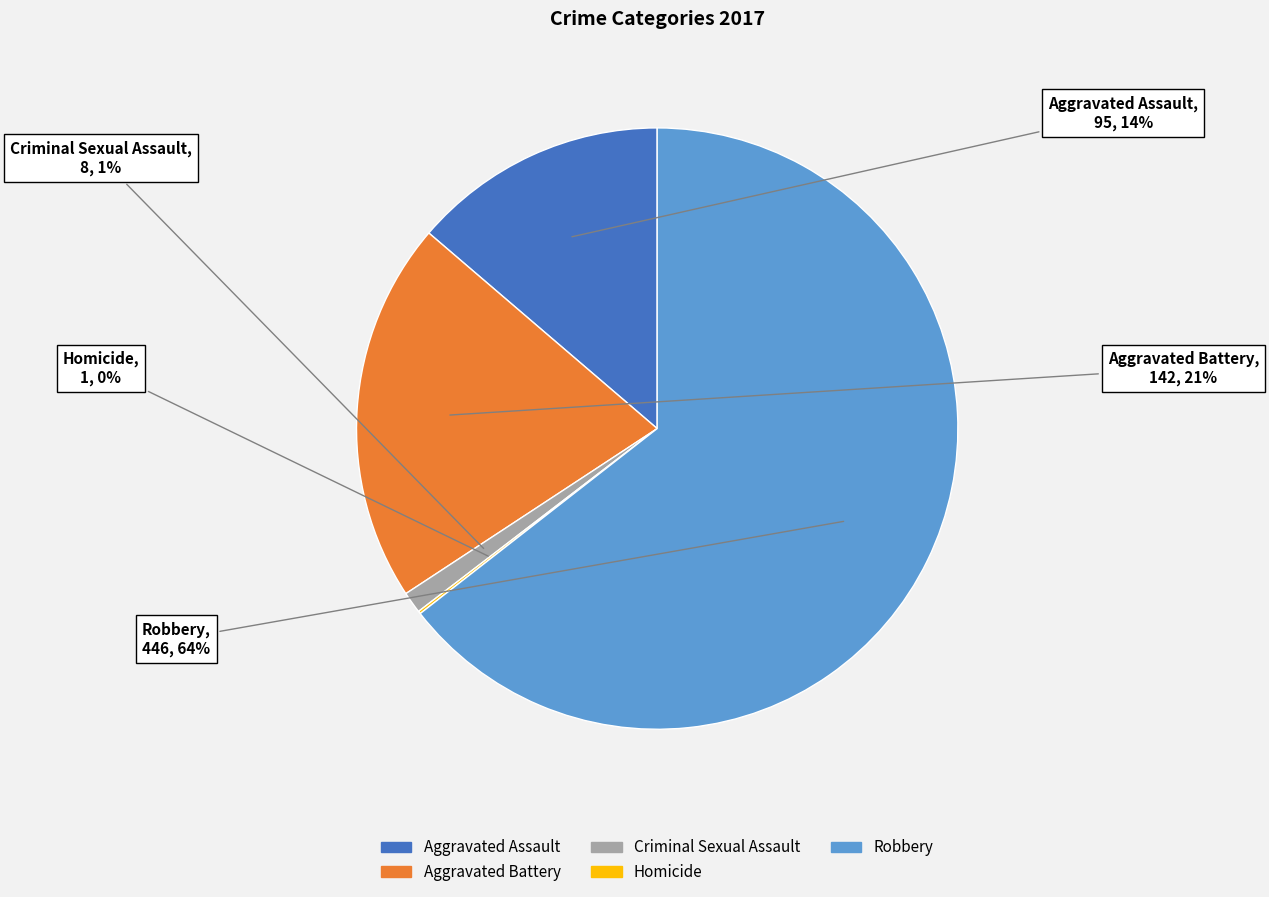

Which slice is the largest?

Robbery